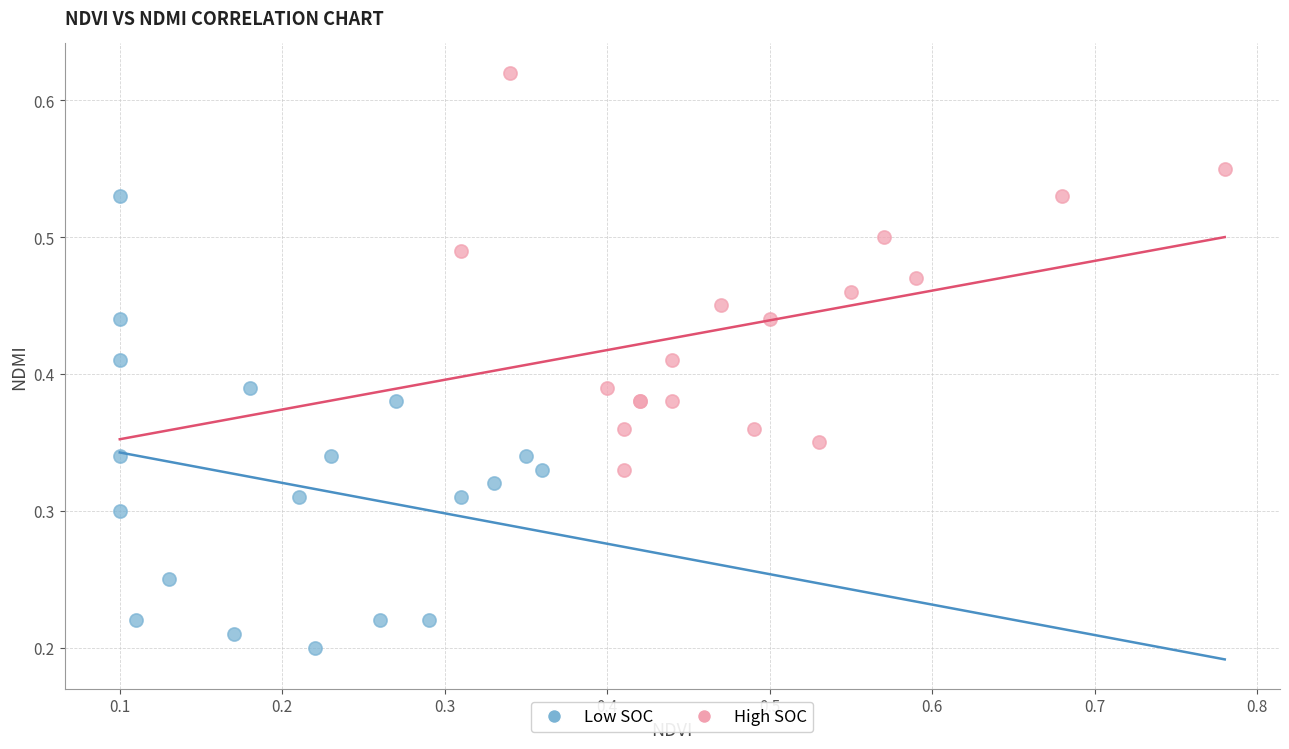

Which series reaches the maximum Y coordinate?

High SOC